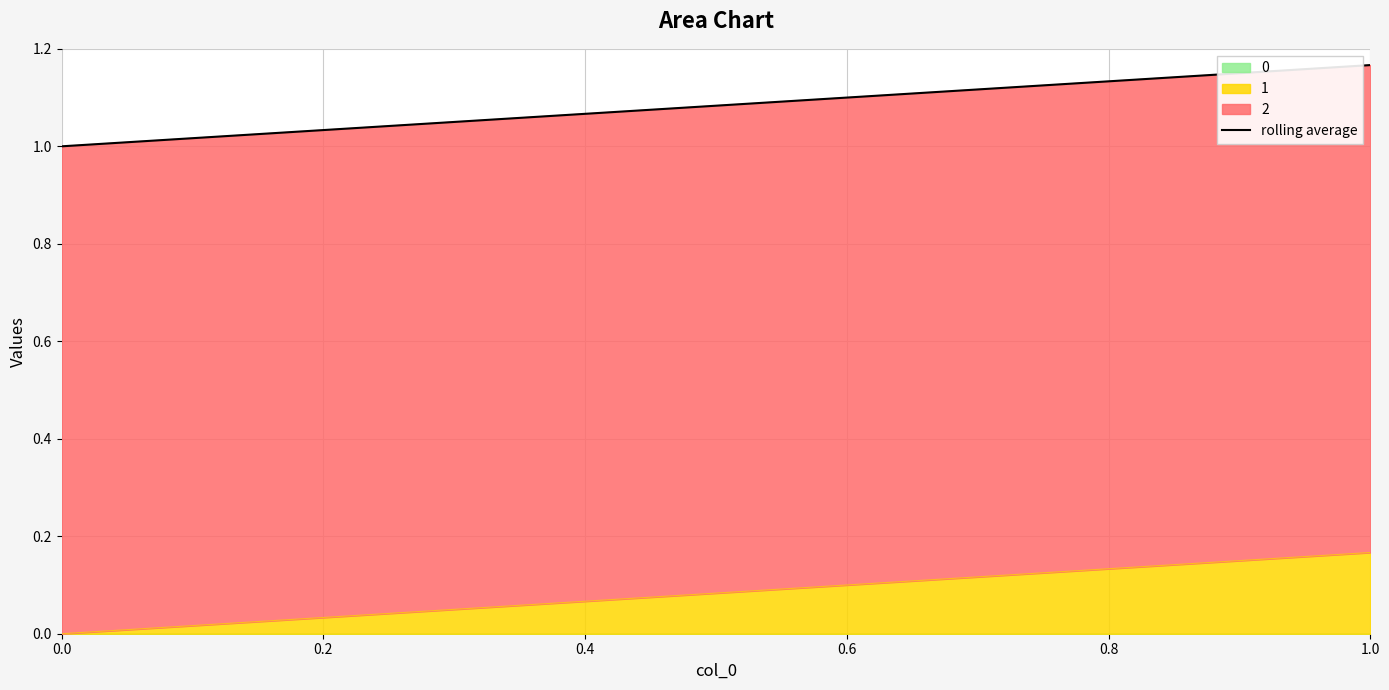

Between 1.0 and 0.0, which is larger?

1.0